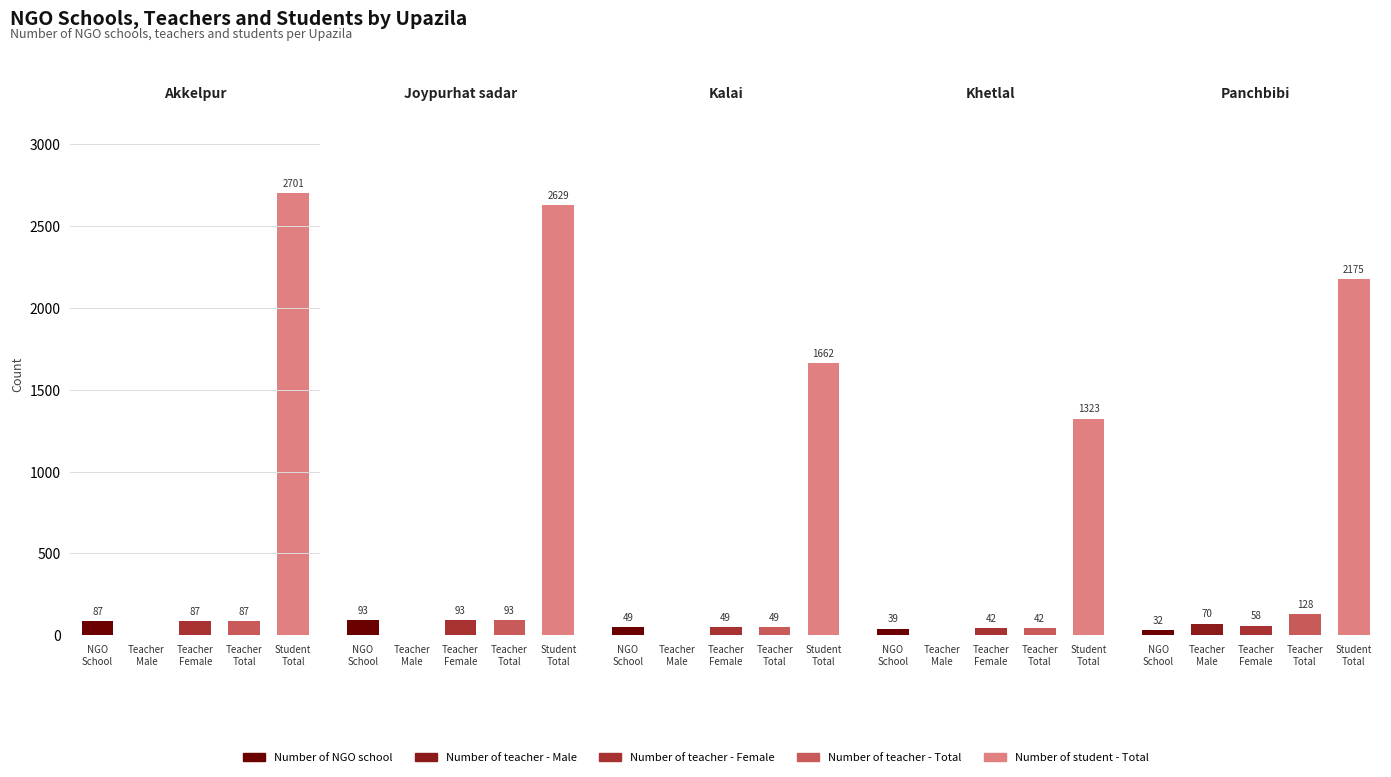

True or false: Khetlal has a value of 892 at Student
Total.

False